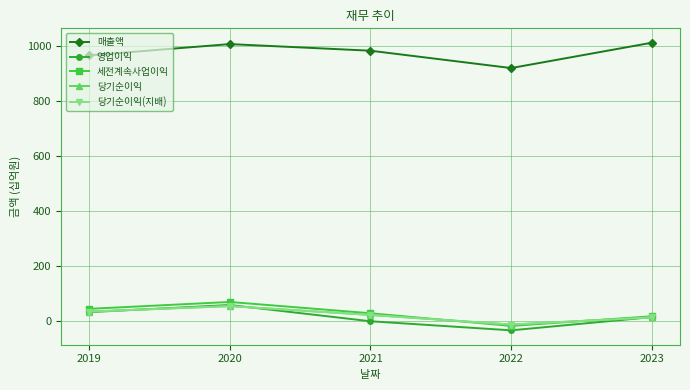

Is this an area chart (filled region under the line)?

No